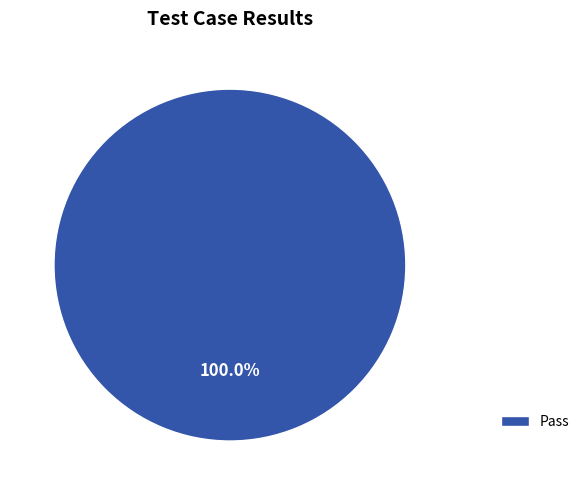

Rank the categories by value from highest to lowest.

Pass